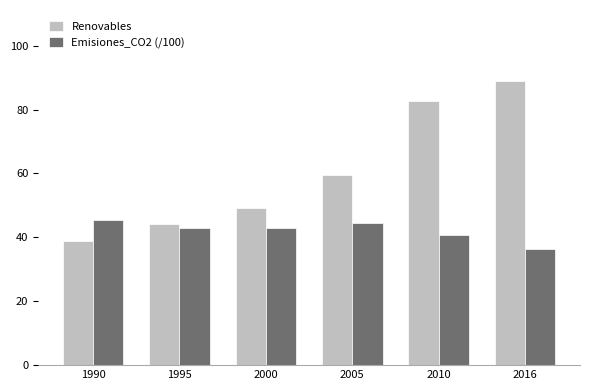

Which series has the largest range (max minus min)?

Renovables